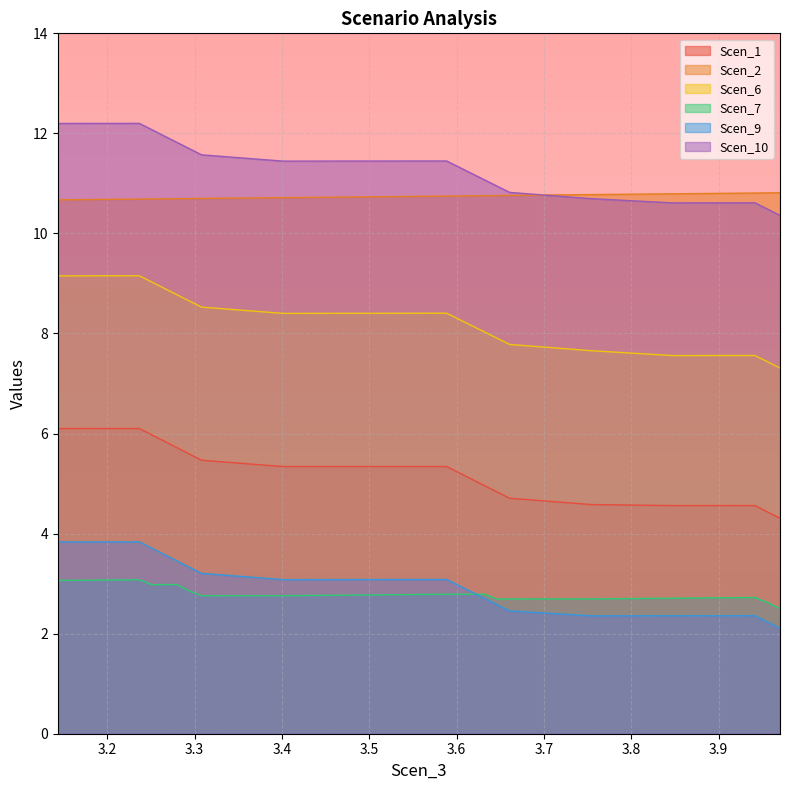

Reading left to right, transcribe all the data shown in this chart.

Scen_1: 3.1434118558760895=6.1	3.2368237117521788=6.1	3.251071567628268=6.0	3.265319423504357=5.8	3.2795672793804465=5.7	3.2938151352565357=5.6	3.3081072102310065=5.5	3.401607504195902=5.3	3.4951230133739024=5.3	3.5886943114866923=5.3	3.603106681301198=5.2	3.6175342662208516=5.1	3.631961851140505=5.0	3.6463894360601588=4.8	3.660843964509883=4.7	3.754451715633944=4.6	3.8480433005535977=4.6	3.9416348854732512=4.6	3.956037111884325=4.4	3.9704139796788622=4.3
Scen_2: 3.1434118558760895=10.7	3.2368237117521788=10.7	3.251071567628268=10.7	3.265319423504357=10.7	3.2795672793804465=10.7	3.2938151352565357=10.7	3.3081072102310065=10.7	3.401607504195902=10.7	3.4951230133739024=10.7	3.5886943114866923=10.7	3.603106681301198=10.7	3.6175342662208516=10.8	3.631961851140505=10.8	3.6463894360601588=10.8	3.660843964509883=10.8	3.754451715633944=10.8	3.8480433005535977=10.8	3.9416348854732512=10.8	3.956037111884325=10.8	3.9704139796788622=10.8
Scen_6: 3.1434118558760895=9.2	3.2368237117521788=9.2	3.251071567628268=9.0	3.265319423504357=8.9	3.2795672793804465=8.8	3.2938151352565357=8.7	3.3081072102310065=8.5	3.401607504195902=8.4	3.4951230133739024=8.4	3.5886943114866923=8.4	3.603106681301198=8.3	3.6175342662208516=8.2	3.631961851140505=8.0	3.6463894360601588=7.9	3.660843964509883=7.8	3.754451715633944=7.7	3.8480433005535977=7.6	3.9416348854732512=7.6	3.956037111884325=7.4	3.9704139796788622=7.3
Scen_7: 3.1434118558760895=3.1	3.2368237117521788=3.1	3.251071567628268=3.0	3.265319423504357=3.0	3.2795672793804465=3.0	3.2938151352565357=2.9	3.3081072102310065=2.8	3.401607504195902=2.8	3.4951230133739024=2.8	3.5886943114866923=2.8	3.603106681301198=2.8	3.6175342662208516=2.8	3.631961851140505=2.8	3.6463894360601588=2.7	3.660843964509883=2.7	3.754451715633944=2.7	3.8480433005535977=2.7	3.9416348854732512=2.7	3.956037111884325=2.6	3.9704139796788622=2.5
Scen_9: 3.1434118558760895=3.8	3.2368237117521788=3.8	3.251071567628268=3.7	3.265319423504357=3.6	3.2795672793804465=3.5	3.2938151352565357=3.3	3.3081072102310065=3.2	3.401607504195902=3.1	3.4951230133739024=3.1	3.5886943114866923=3.1	3.603106681301198=3.0	3.6175342662208516=2.8	3.631961851140505=2.7	3.6463894360601588=2.6	3.660843964509883=2.5	3.754451715633944=2.4	3.8480433005535977=2.4	3.9416348854732512=2.4	3.956037111884325=2.2	3.9704139796788622=2.1
Scen_10: 3.1434118558760895=12.2	3.2368237117521788=12.2	3.251071567628268=12.1	3.265319423504357=11.9	3.2795672793804465=11.8	3.2938151352565357=11.7	3.3081072102310065=11.6	3.401607504195902=11.4	3.4951230133739024=11.4	3.5886943114866923=11.4	3.603106681301198=11.3	3.6175342662208516=11.2	3.631961851140505=11.1	3.6463894360601588=10.9	3.660843964509883=10.8	3.754451715633944=10.7	3.8480433005535977=10.6	3.9416348854732512=10.6	3.956037111884325=10.5	3.9704139796788622=10.4